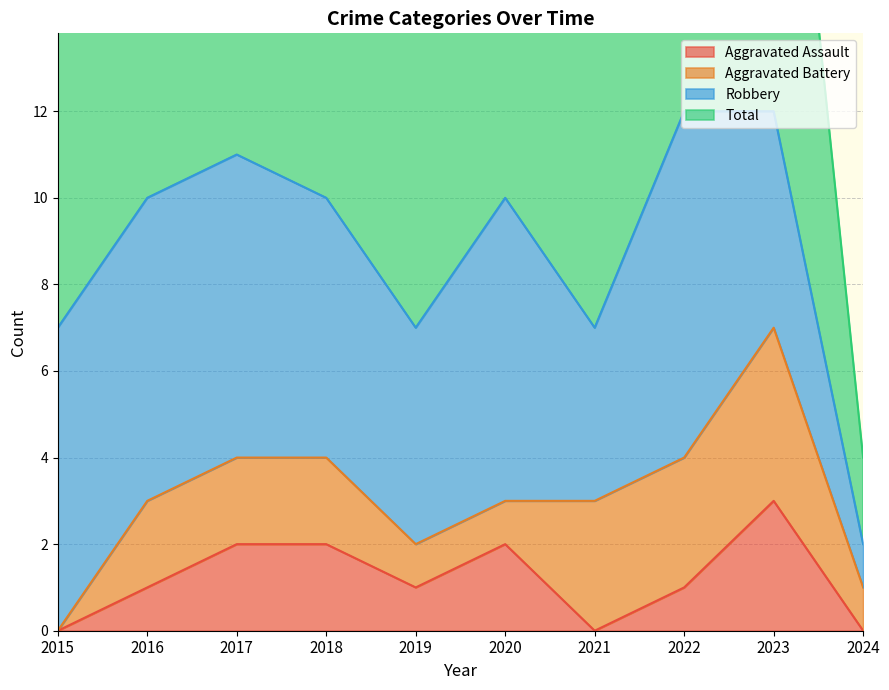

At which label is Total closest to 7?

2015